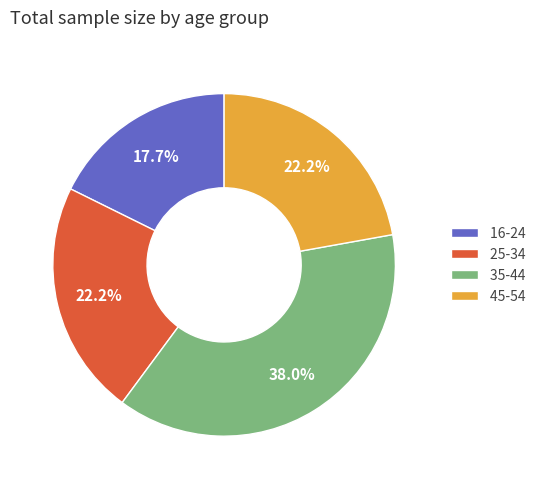

Does any single category account for the majority?

No